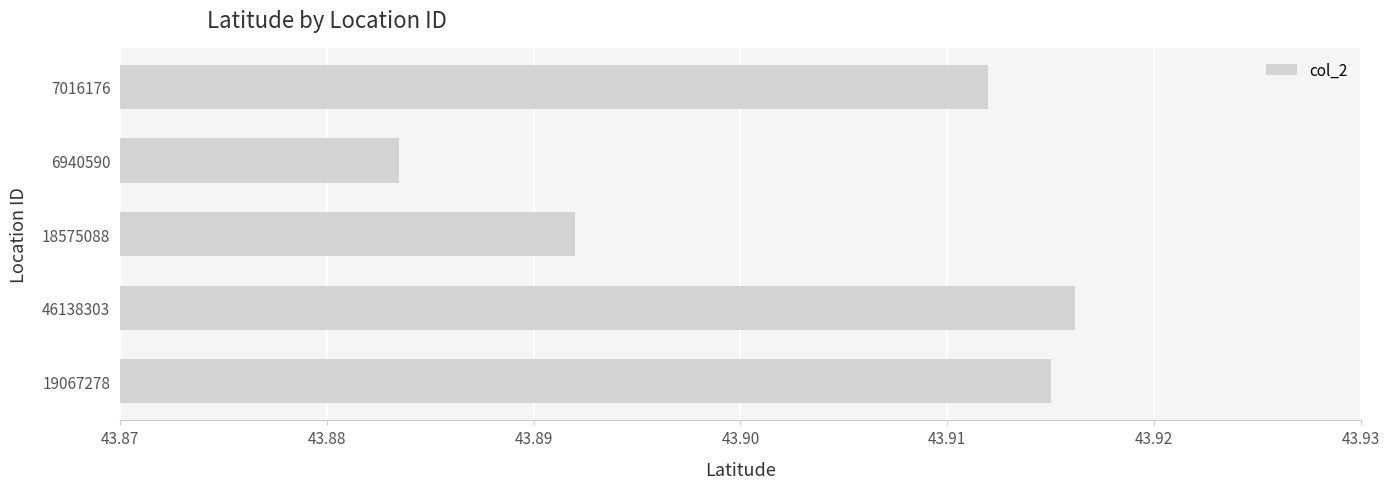

The value at 46138303 is 22.4. True or false?

False